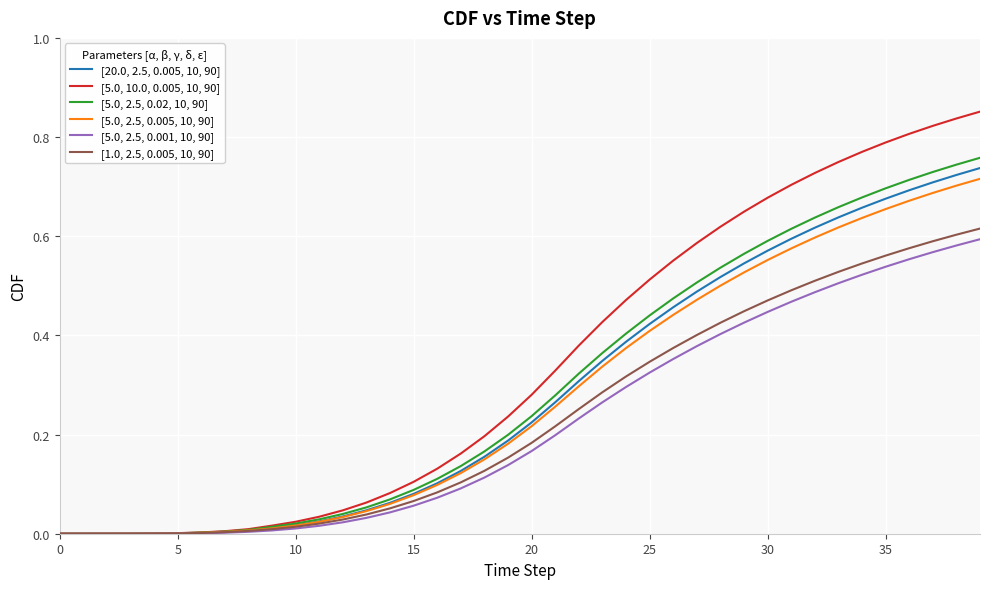

What are all the series names shown in the legend?

[20.0, 2.5, 0.005, 10, 90], [5.0, 10.0, 0.005, 10, 90], [5.0, 2.5, 0.02, 10, 90], [5.0, 2.5, 0.005, 10, 90], [5.0, 2.5, 0.001, 10, 90], [1.0, 2.5, 0.005, 10, 90]